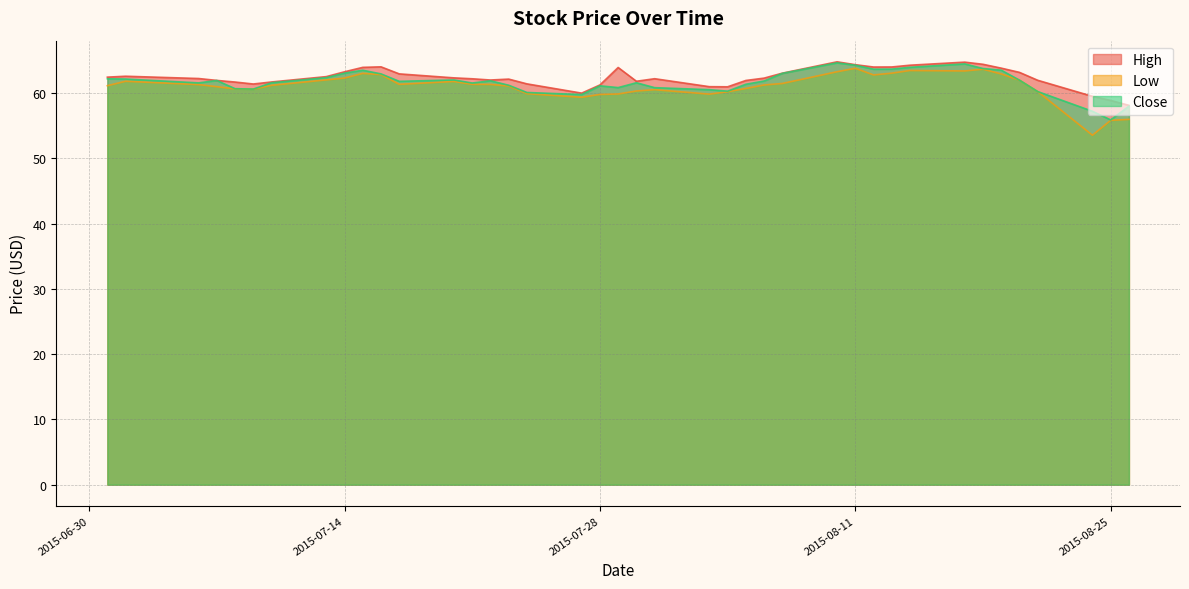

Is it true that High equals 63.2 at 2015-08-20?

True